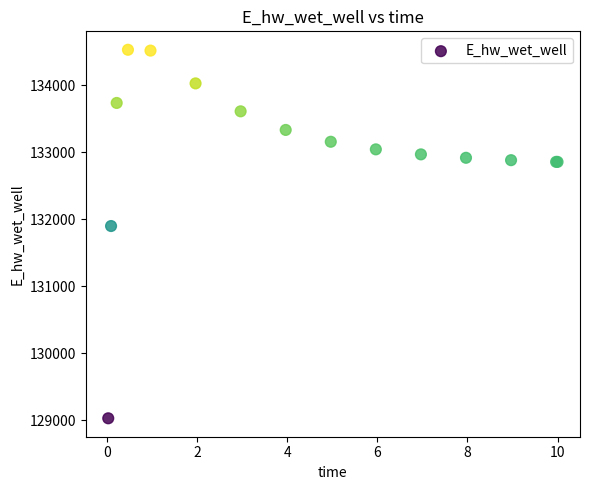

What Y value in the scatter plot is closest to 131779?

131898.8